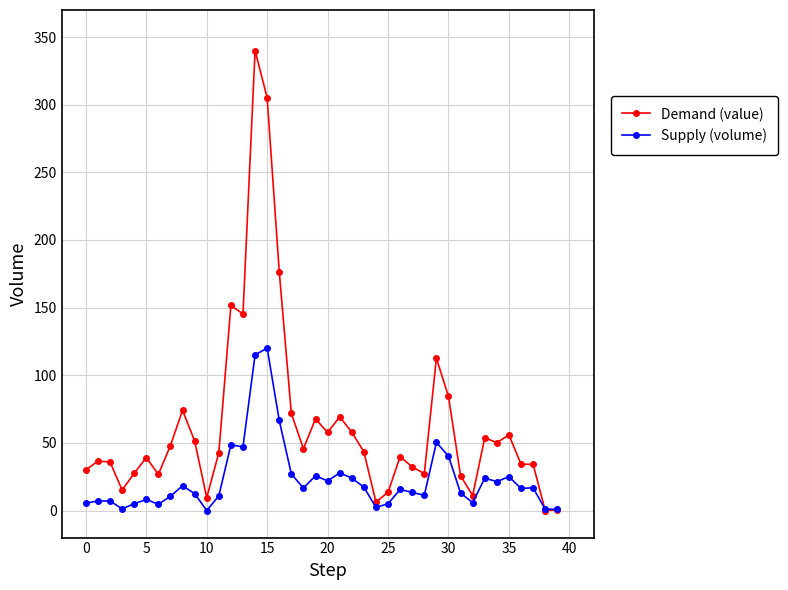

What is the value of the Demand (value) point at the 8th from the left?

48.0